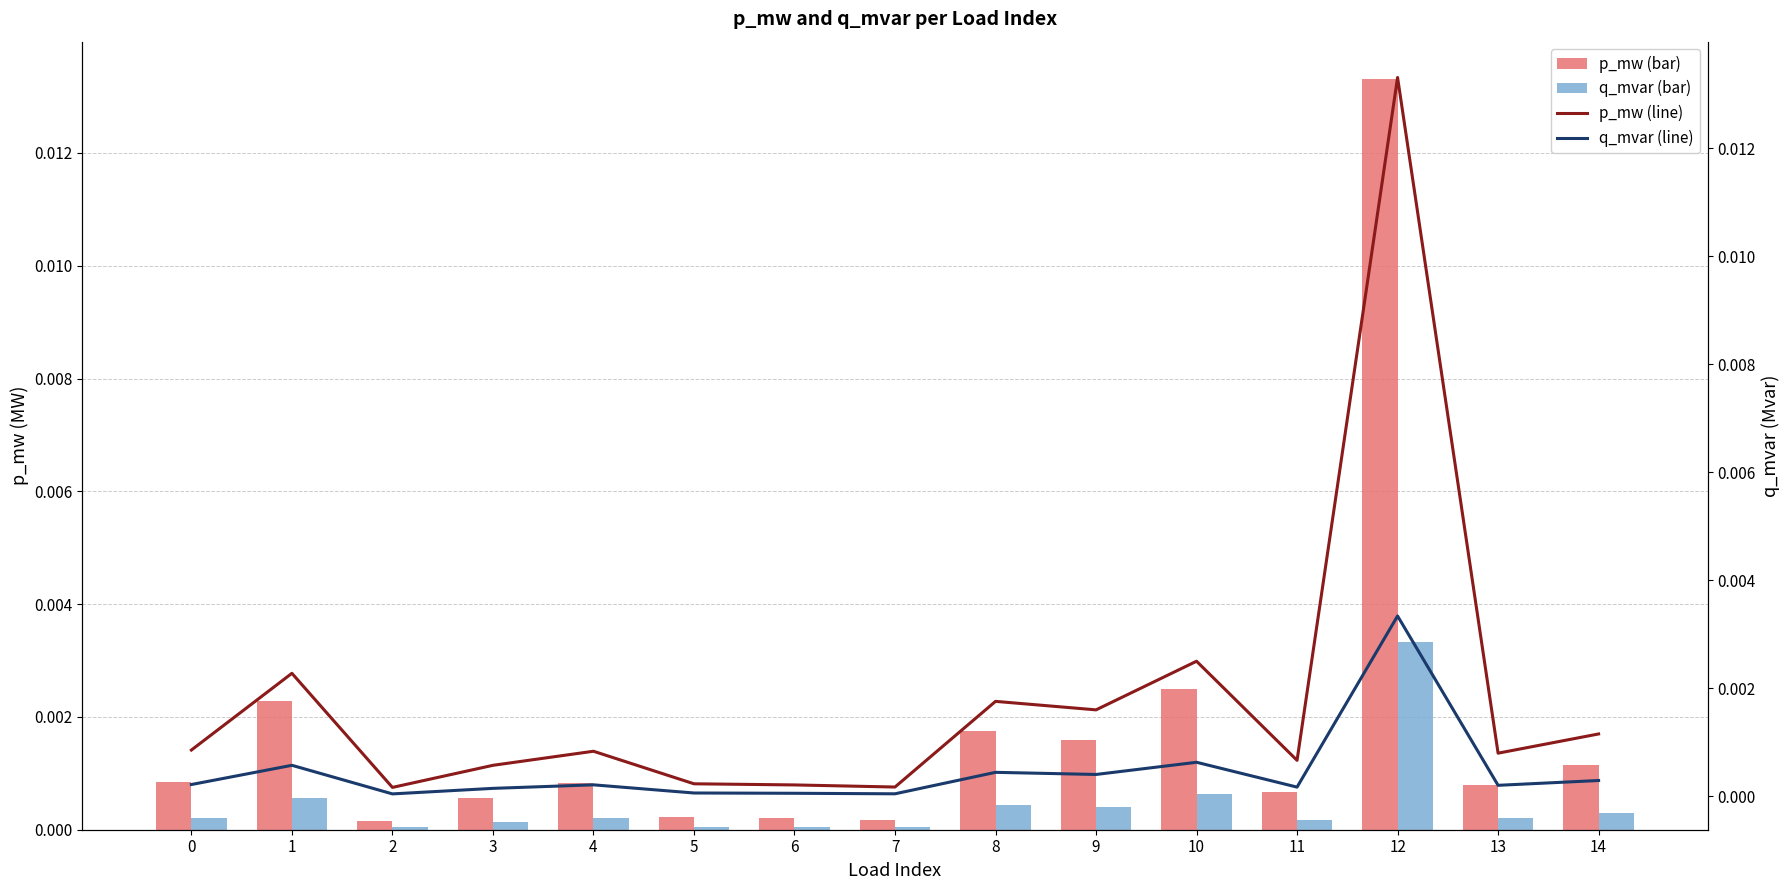

Rank the categories by p_mw value from lowest to highest.

2, 7, 6, 5, 3, 11, 13, 4, 0, 14, 9, 8, 1, 10, 12